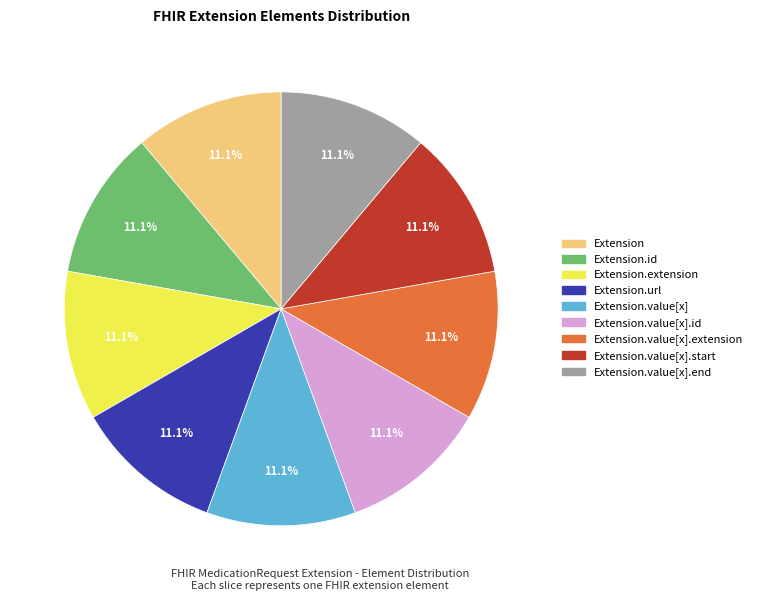

Does any single category account for the majority?

No